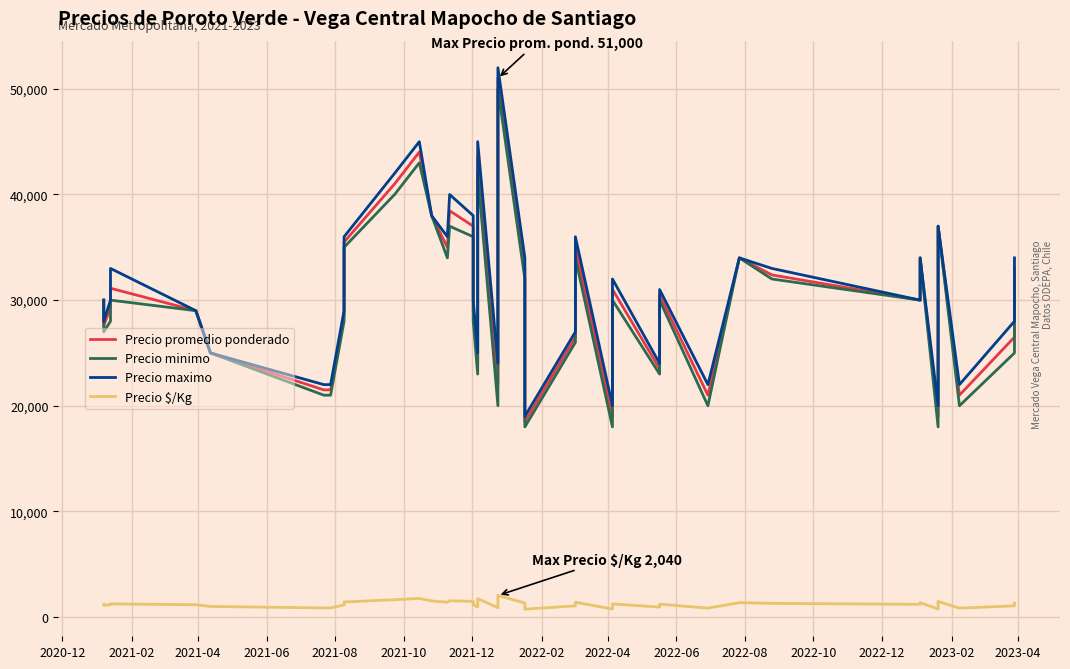

What is the smallest value displayed?

740